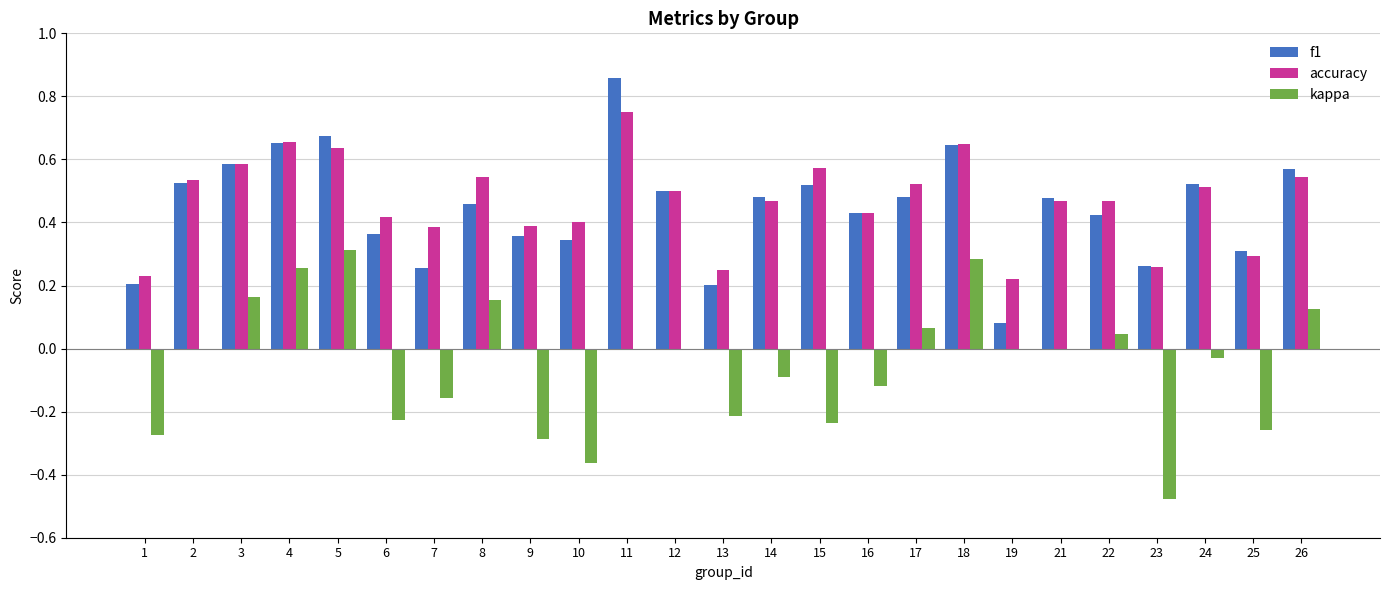

How many distinct data groups are displayed?

3